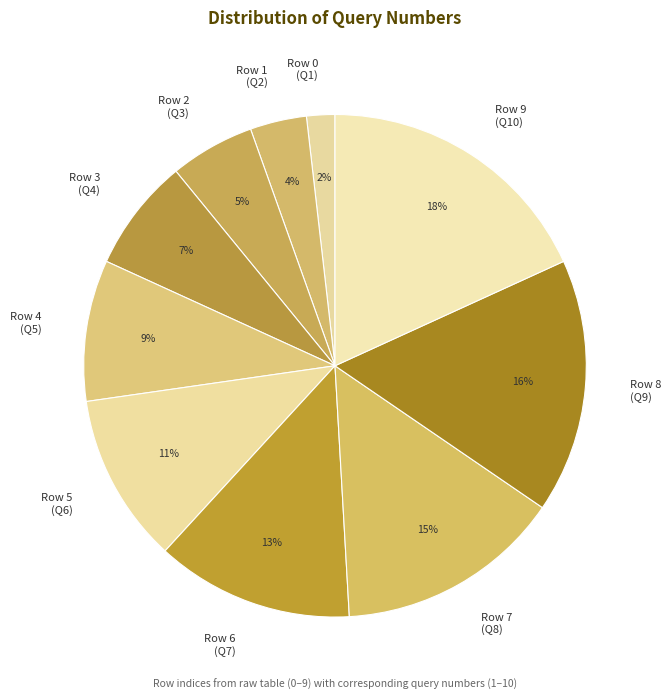

Which has a higher value, Row 4 (Q5) or Row 2 (Q3)?

Row 4 (Q5)